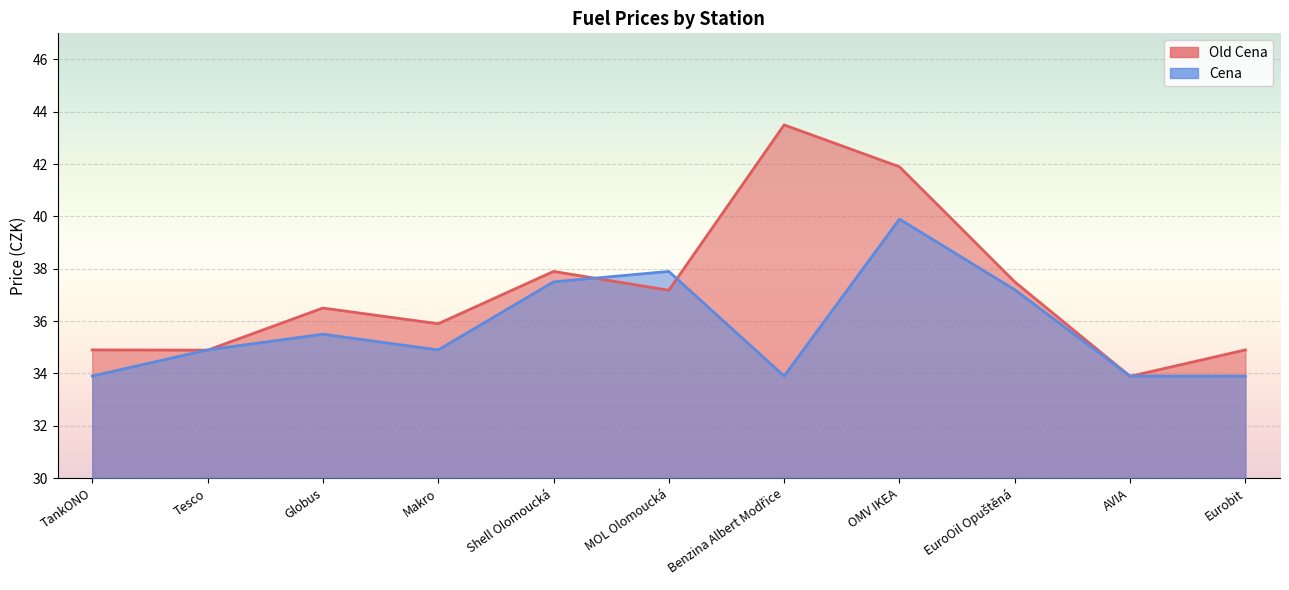

Which series has the largest range (max minus min)?

Old Cena